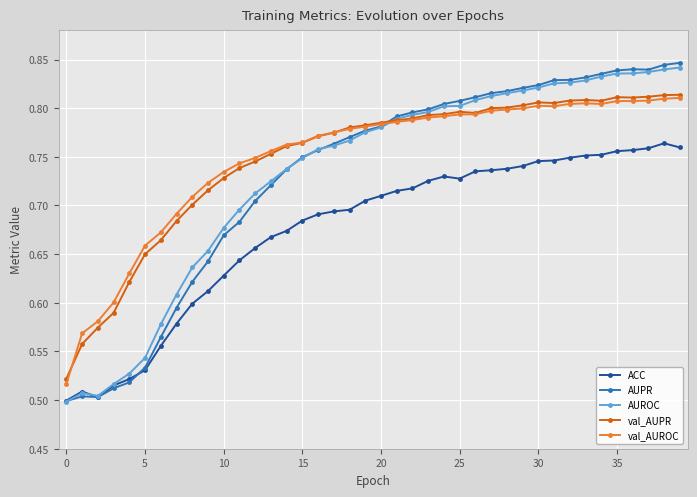

Does the chart display data point markers on the line(s)?

Yes